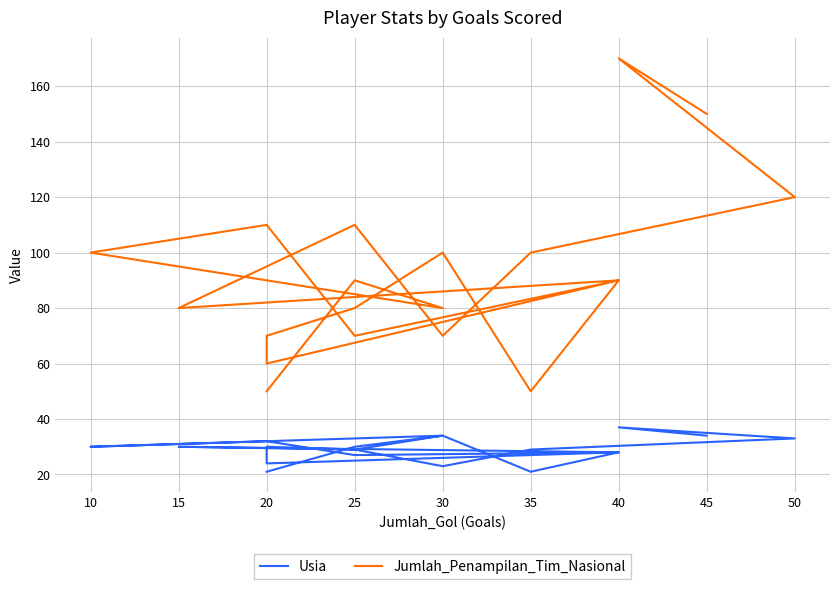

Is the value of Jumlah_Penampilan_Tim_Nasional at 15 greater than the value of Usia at 45?

Yes